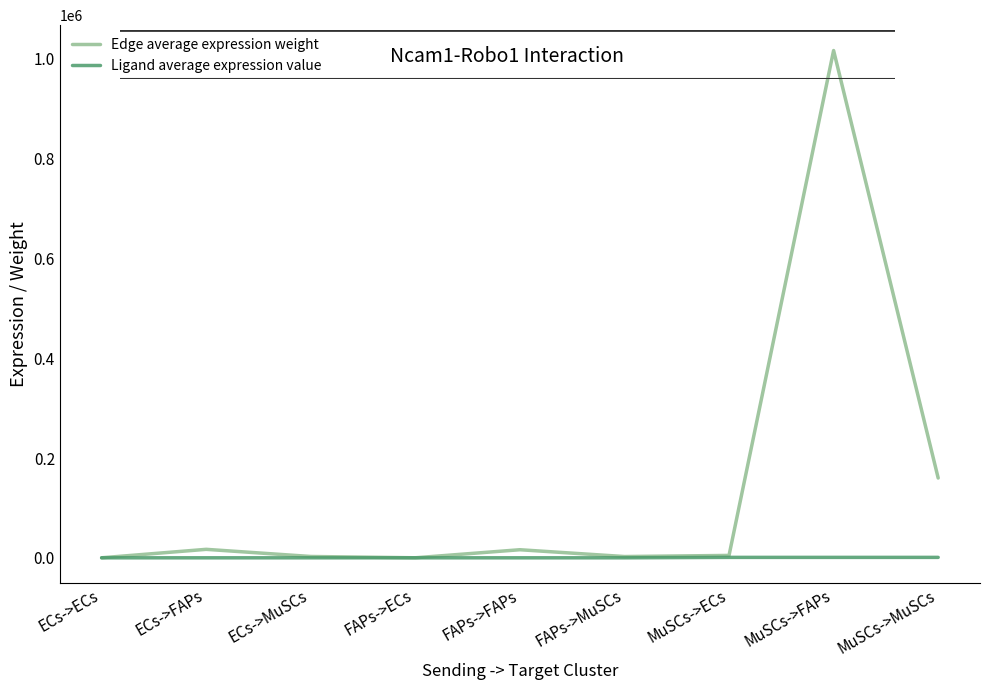

What is the sum of the Ligand average expression value values at FAPs->MuSCs and MuSCs->MuSCs?

895.1